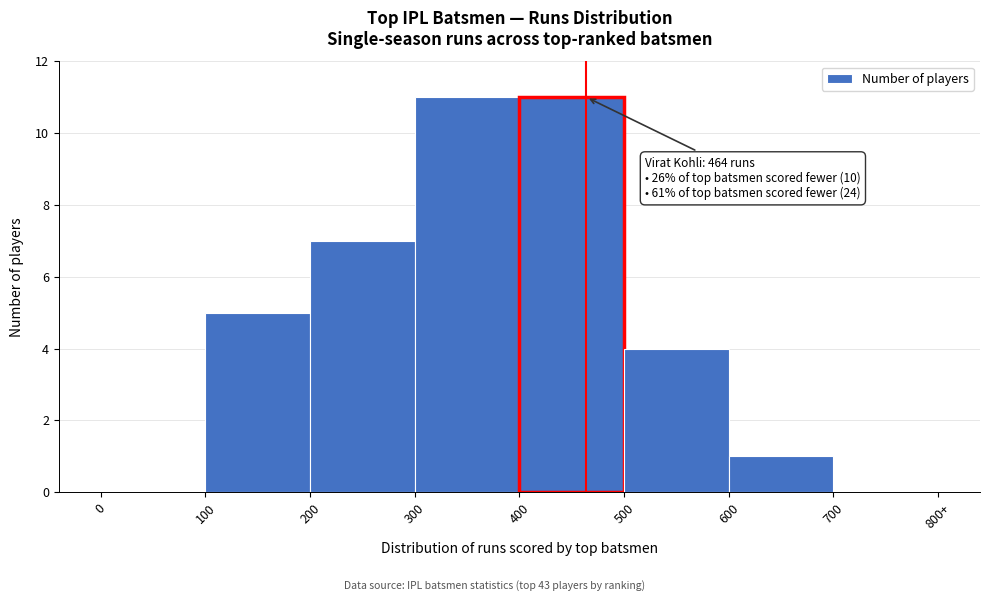

Reading left to right, transcribe all the data shown in this chart.

0=0	100=5	200=7	300=11	400=11	500=4	600=1	700=0